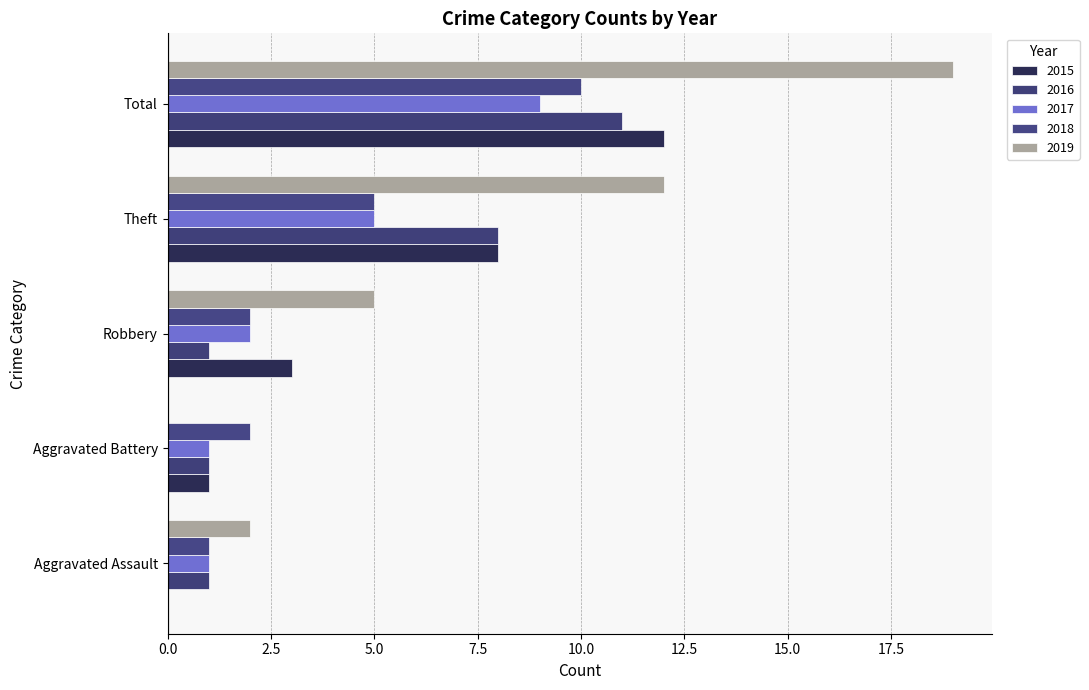

At which label is 2018 closest to 5?

Theft